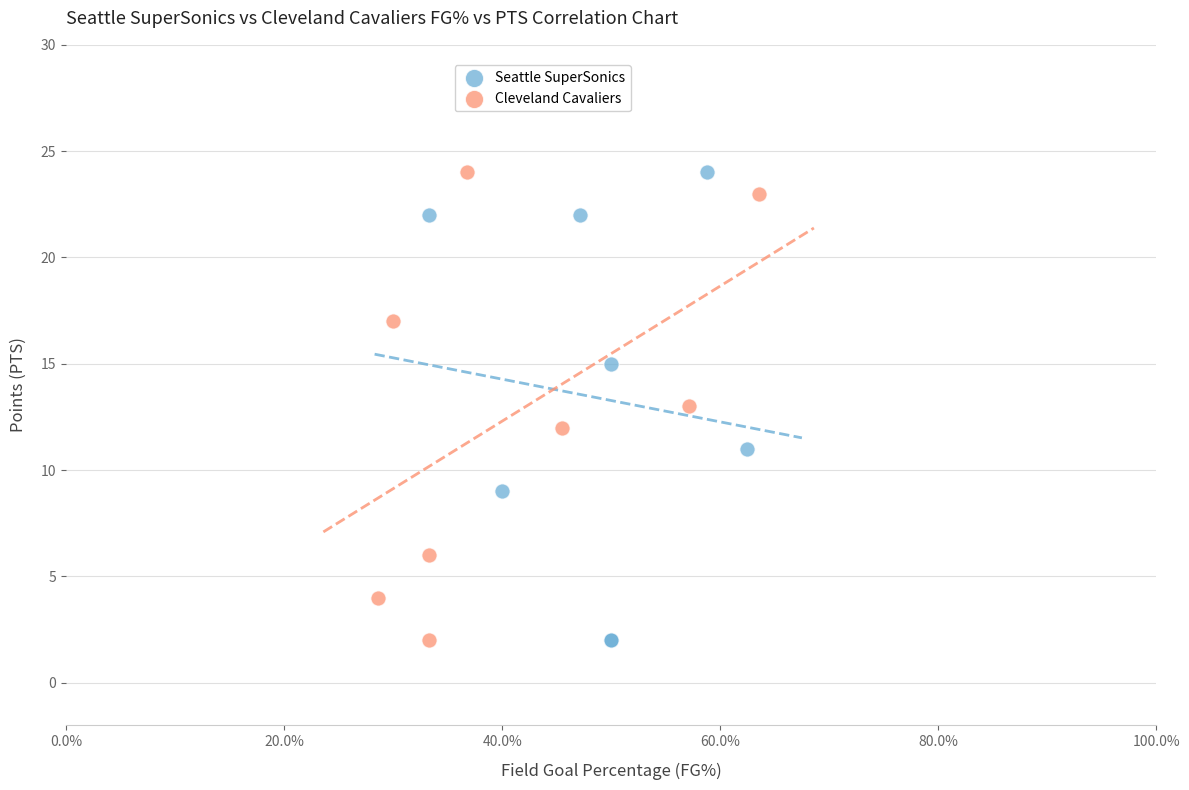

What are all the series names shown in the legend?

Seattle SuperSonics, Cleveland Cavaliers